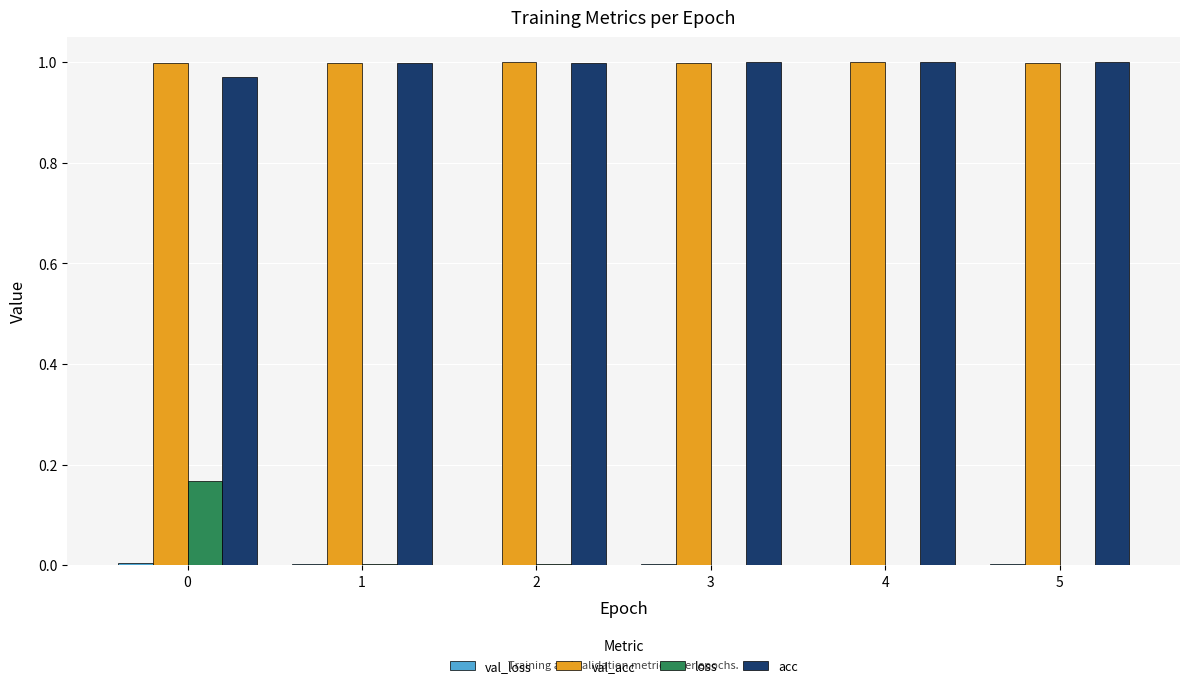

Is the value of loss at 1 greater than the value of acc at 4?

No